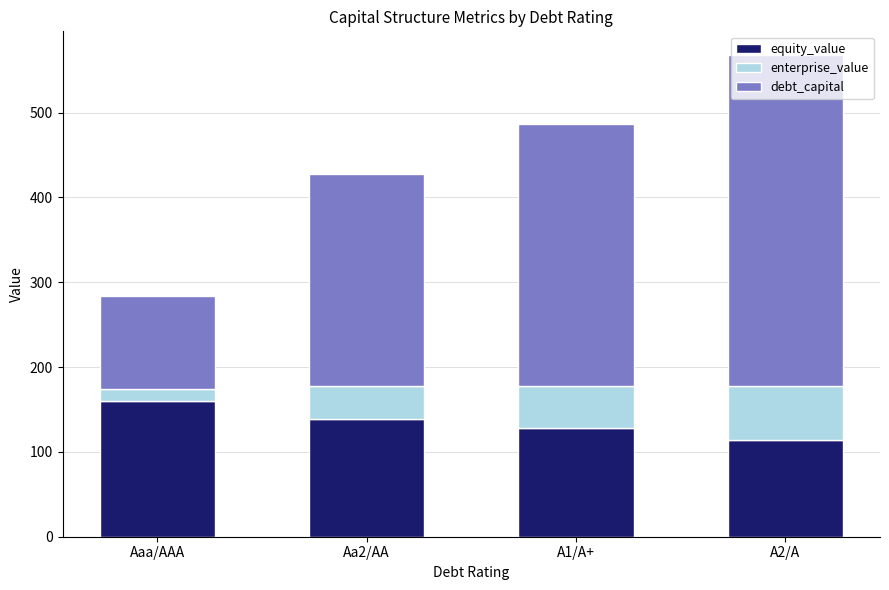

What is the total value across all series at A1/A+?

487.1